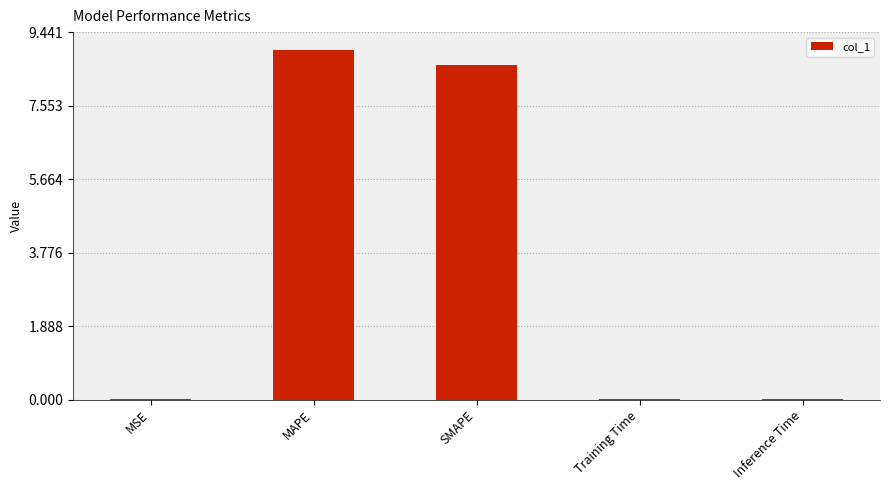

Which label corresponds to the largest value in the chart?

MAPE